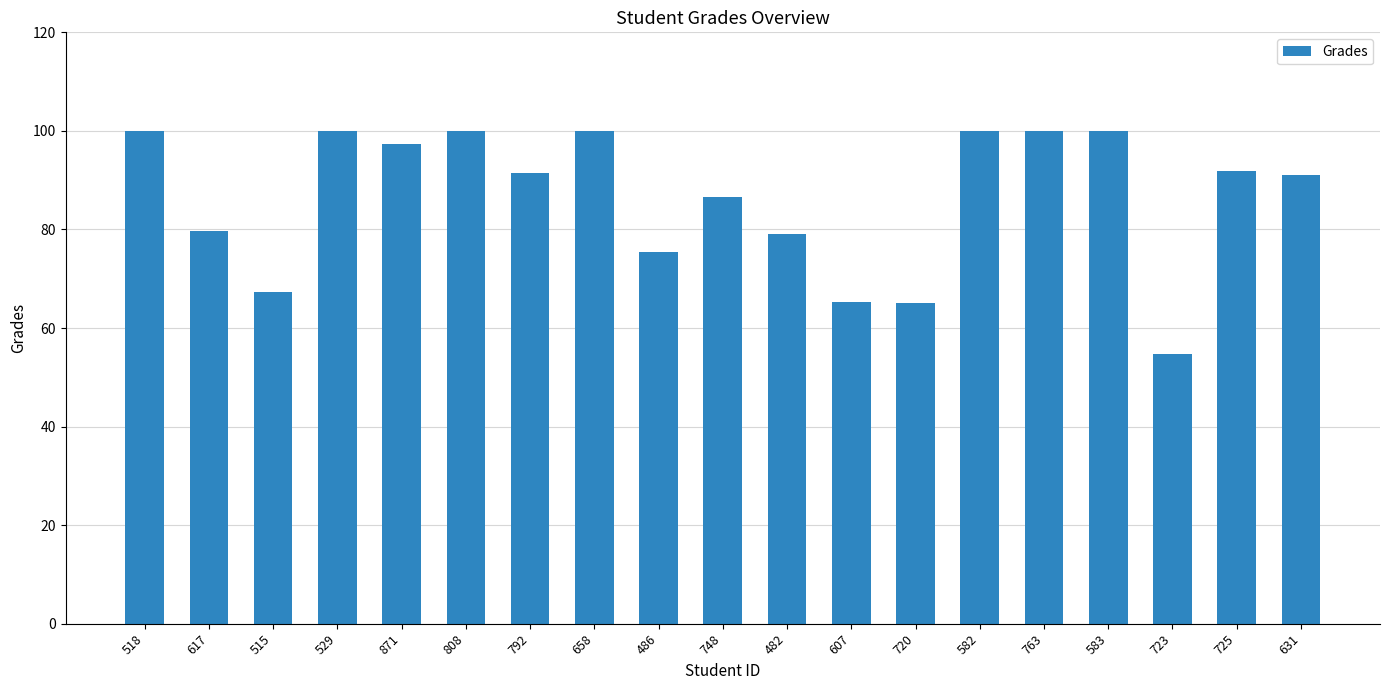

The value at 518 is 39.7. True or false?

False